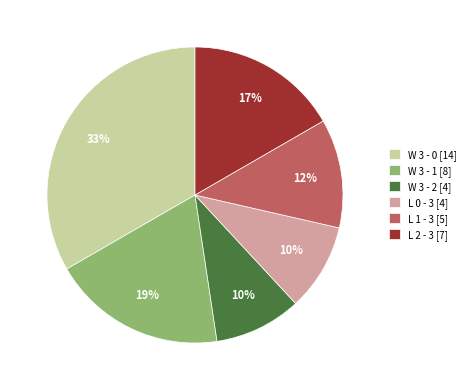

To the nearest percent, what is the average slice percentage?

17%